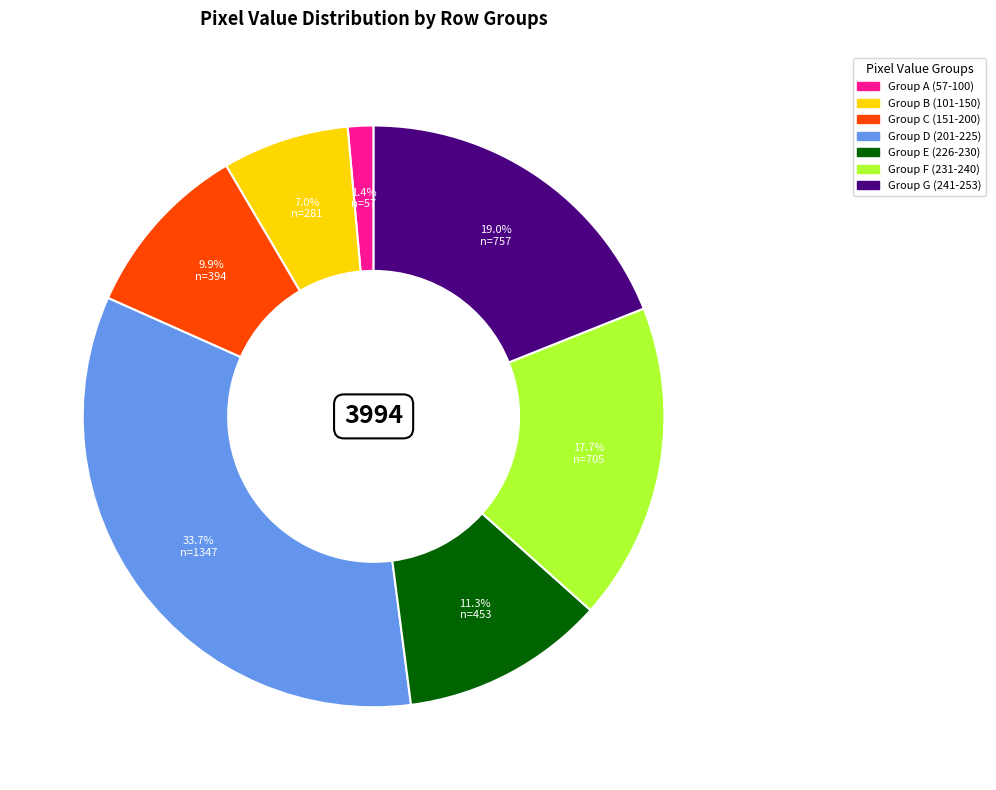

Is there any slice that represents more than half of the pie?

No